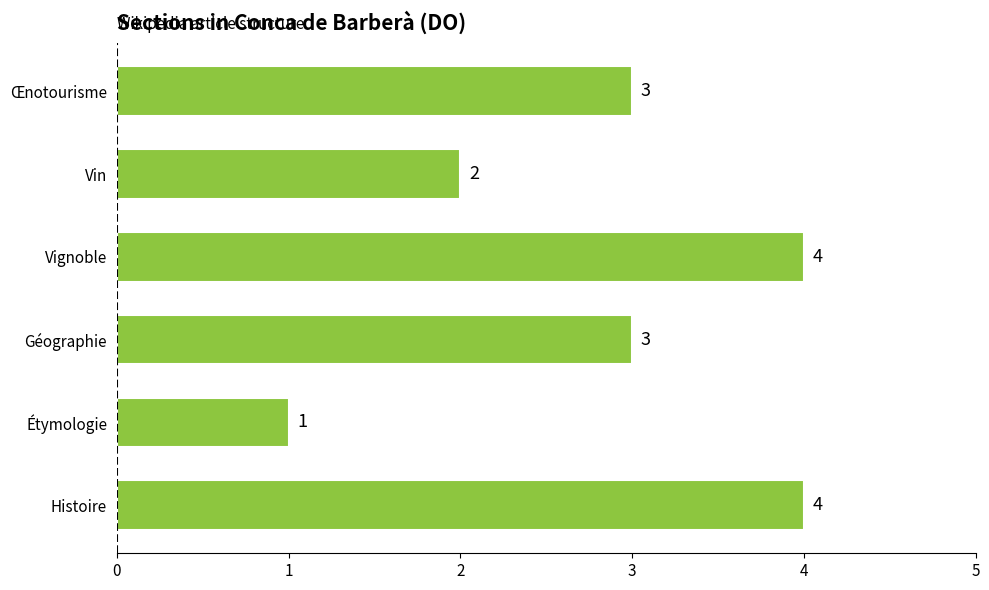

What is the smallest value displayed?

1